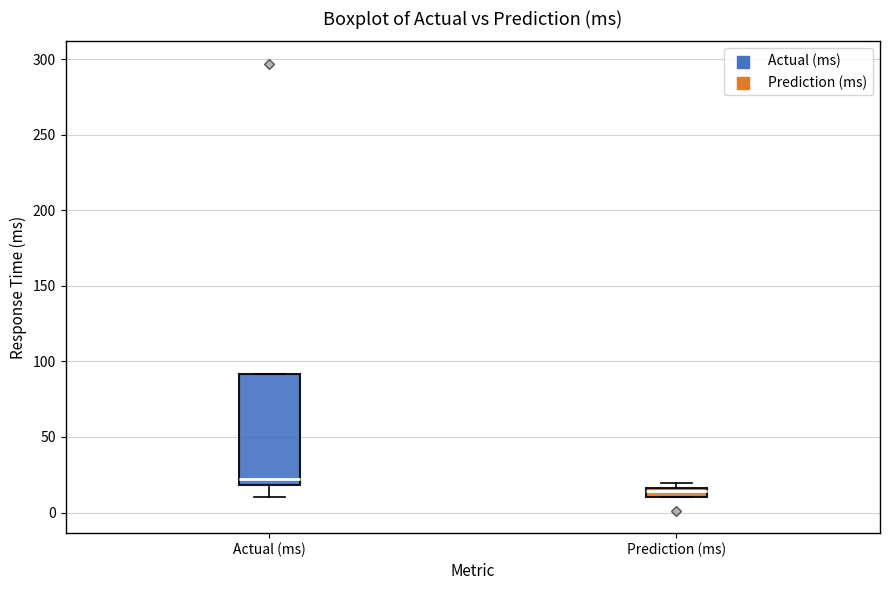

Which box is the tallest, from its lower edge to its upper edge?

Actual (ms)